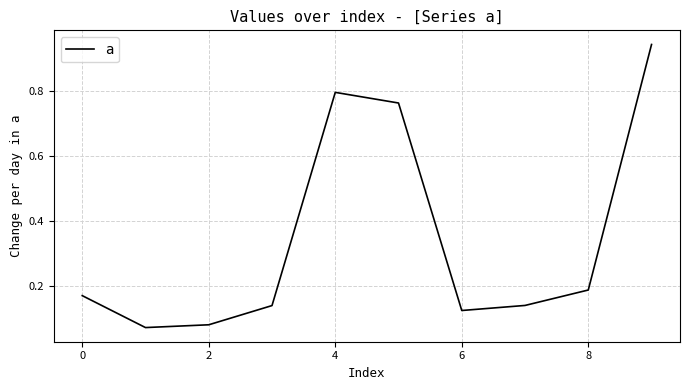

How many lines are shown in the chart?

1